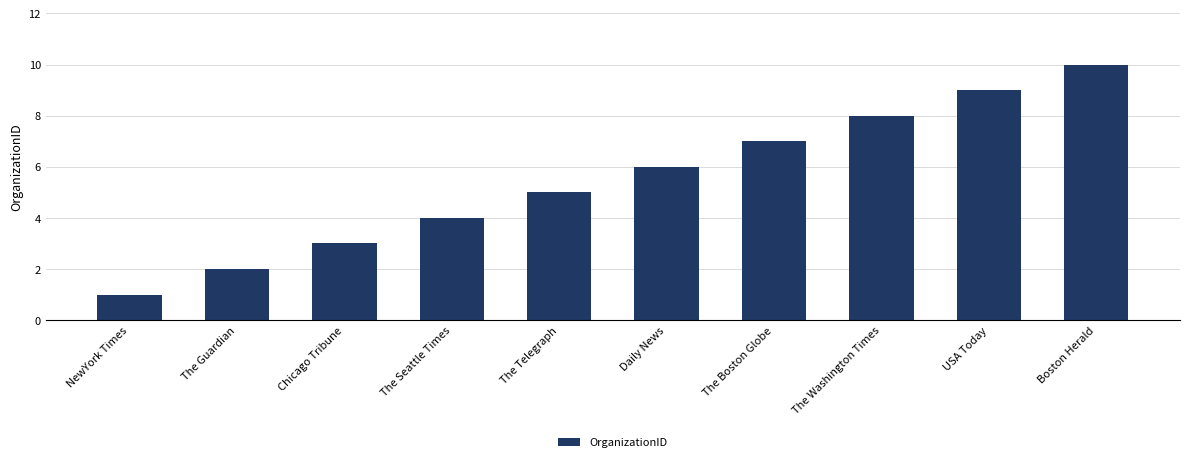

What position from the right is The Telegraph?

6